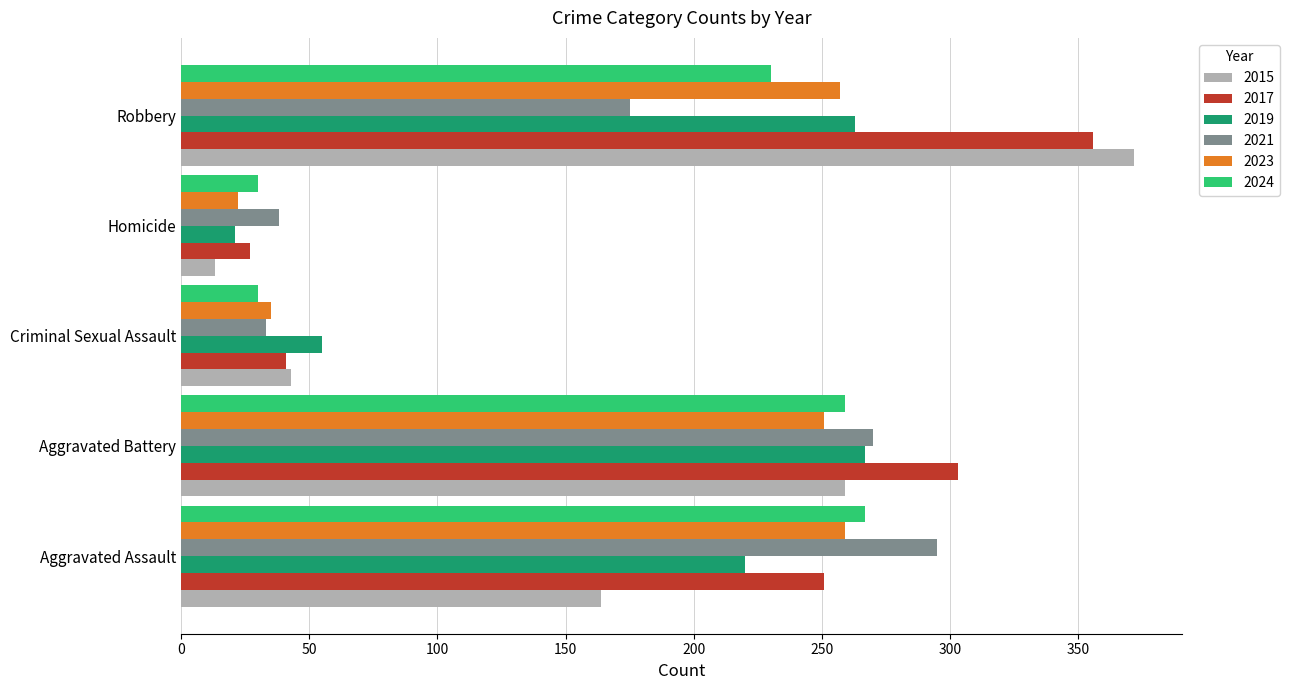

What is the total value across all series at Criminal Sexual Assault?

237